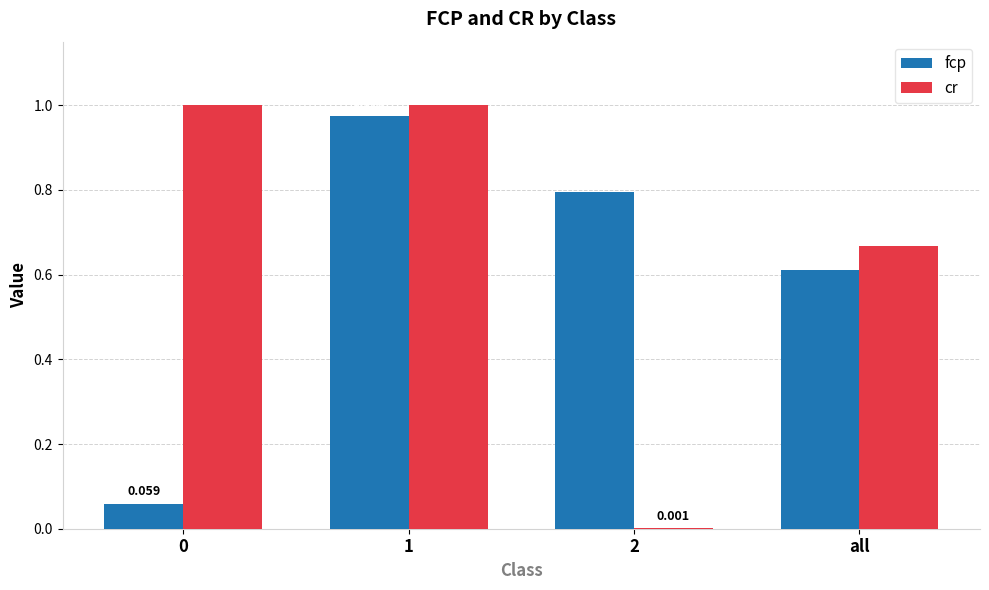

Is the value of cr at all greater than the value of fcp at all?

Yes